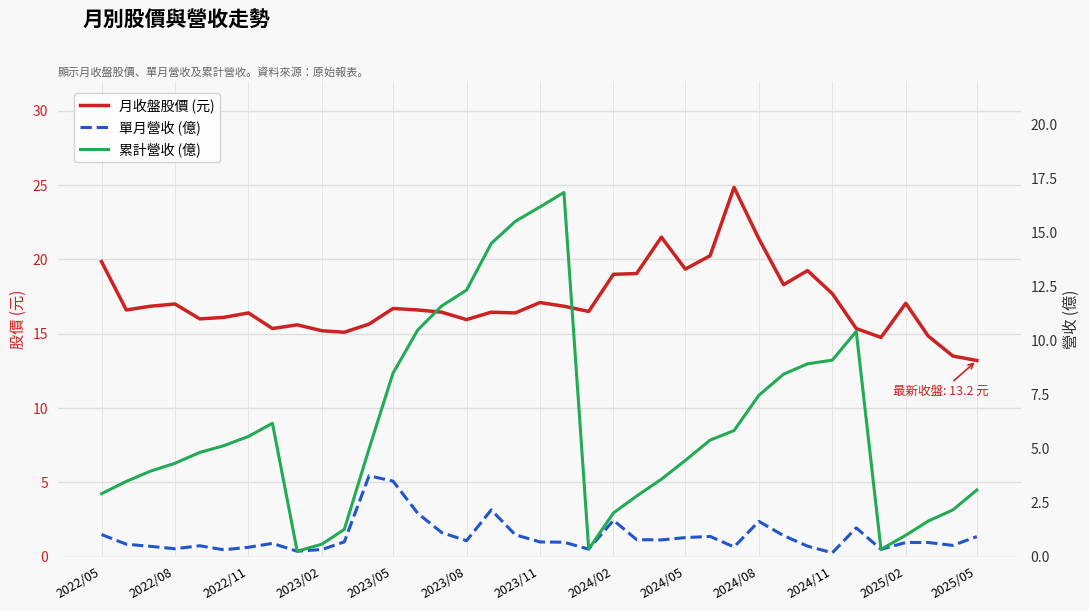

How many distinct data groups are displayed?

3